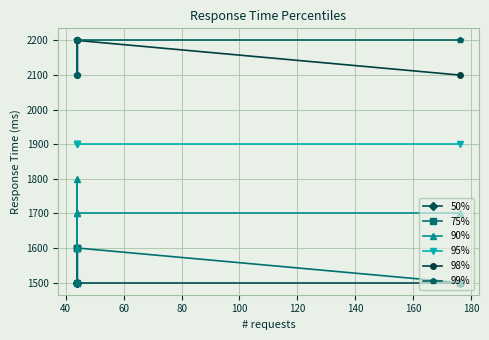

What is the difference between the highest and lowest values at 100?

700